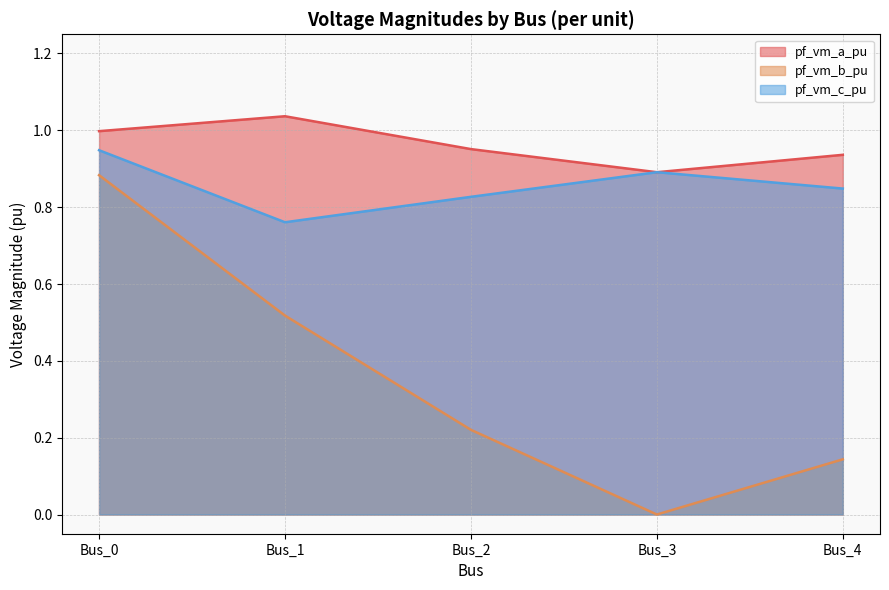

Reading left to right, transcribe all the data shown in this chart.

pf_vm_a_pu: Bus_0=1.0	Bus_1=1.0	Bus_2=1.0	Bus_3=0.9	Bus_4=0.9
pf_vm_b_pu: Bus_0=0.9	Bus_1=0.5	Bus_2=0.2	Bus_3=0.0	Bus_4=0.1
pf_vm_c_pu: Bus_0=0.9	Bus_1=0.8	Bus_2=0.8	Bus_3=0.9	Bus_4=0.8